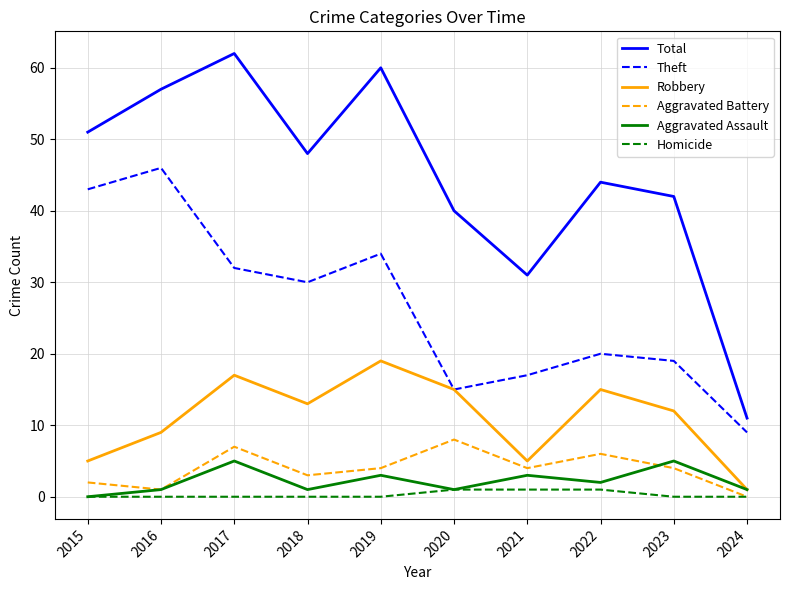

How many lines are shown in the chart?

6